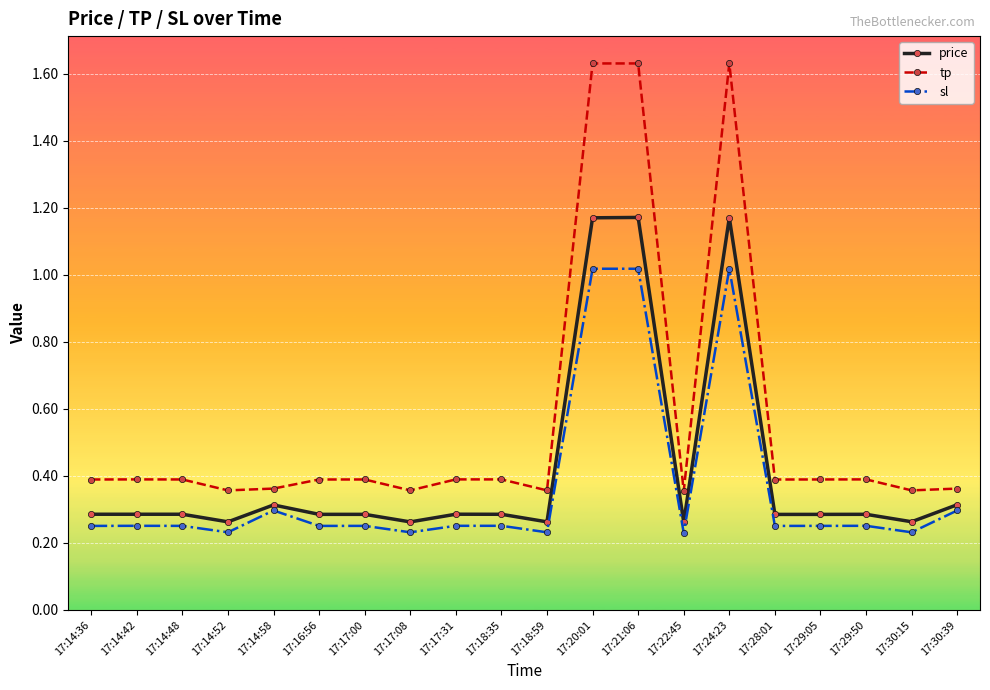

List the series in order of their overall mean, lowest first.

sl, price, tp